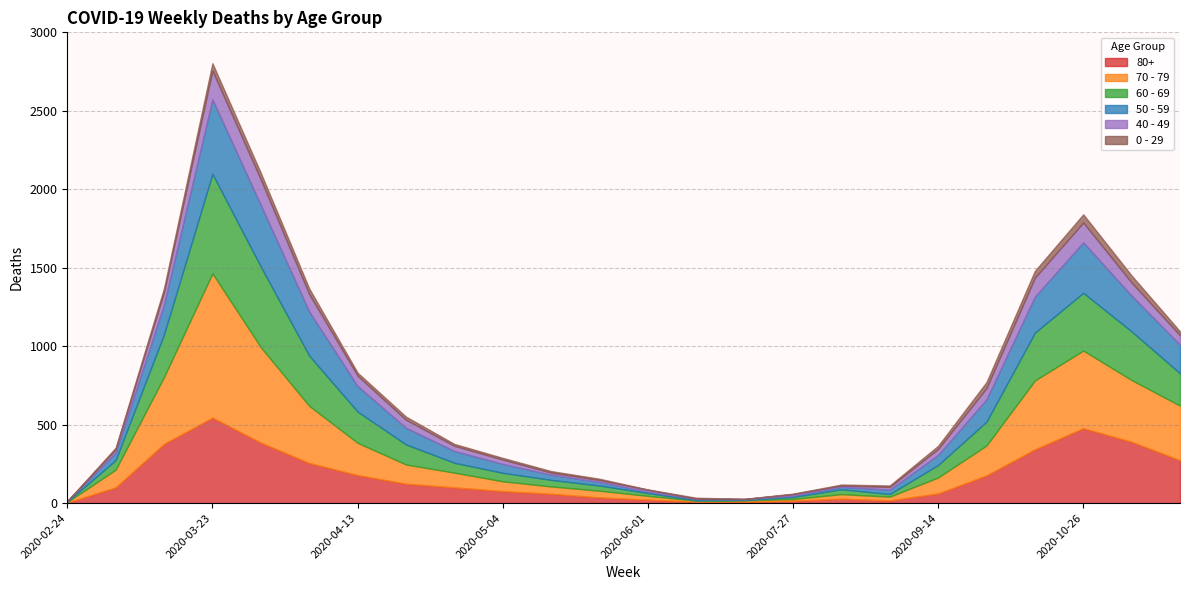

How many data points in 0 - 29 are above 19?

11